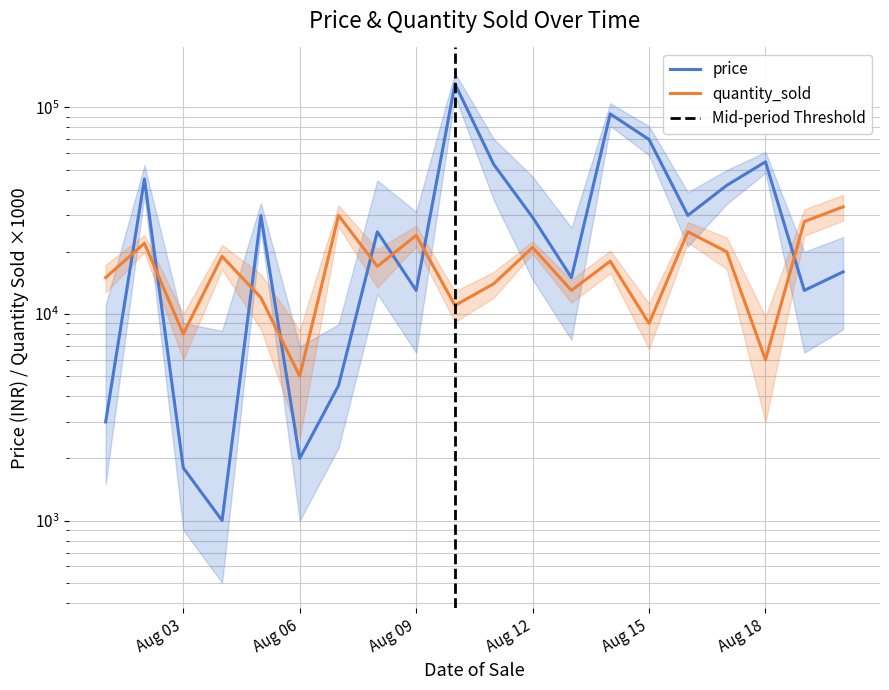

What are all the series names shown in the legend?

price, quantity_sold